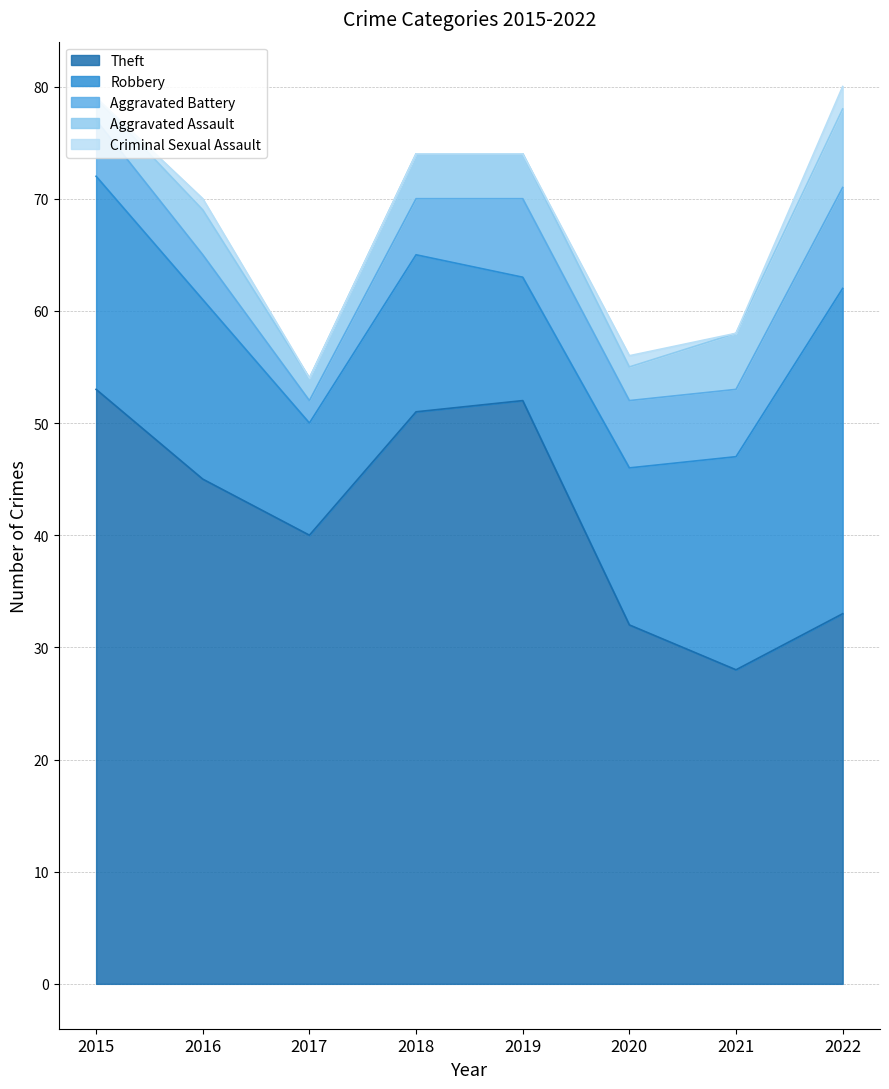

At which category does the chart reach its peak across all series?

2015